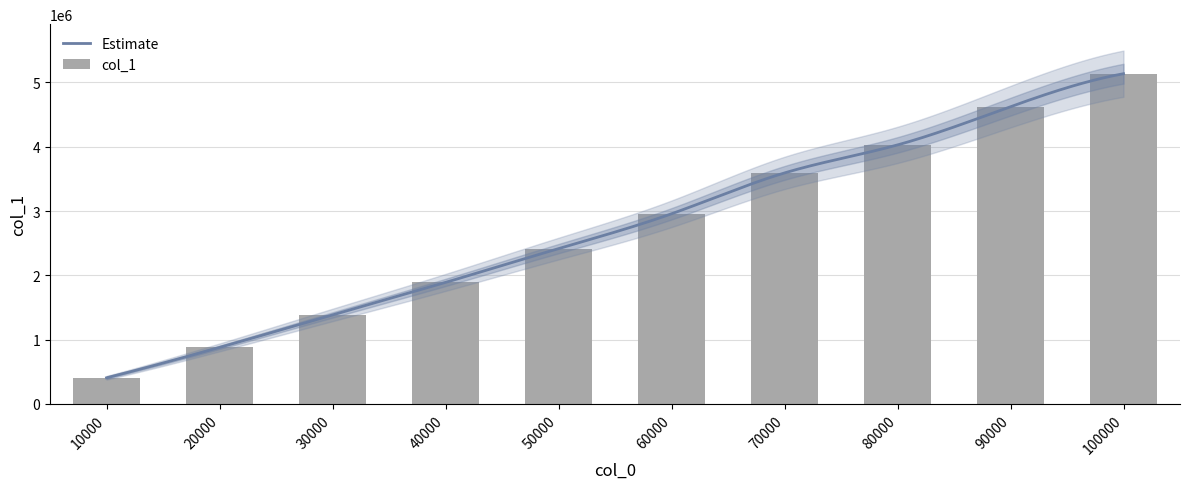

What is the difference between the maximum and minimum values?

4728740